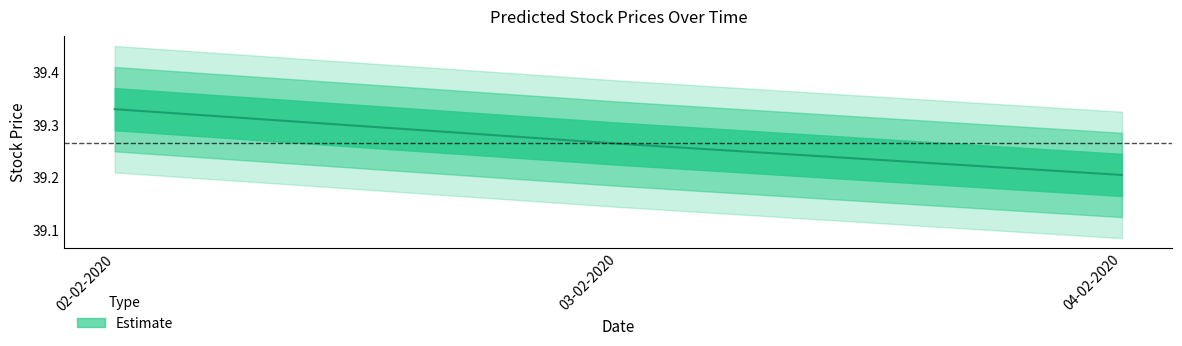

What is the difference between the maximum and minimum values?

0.1